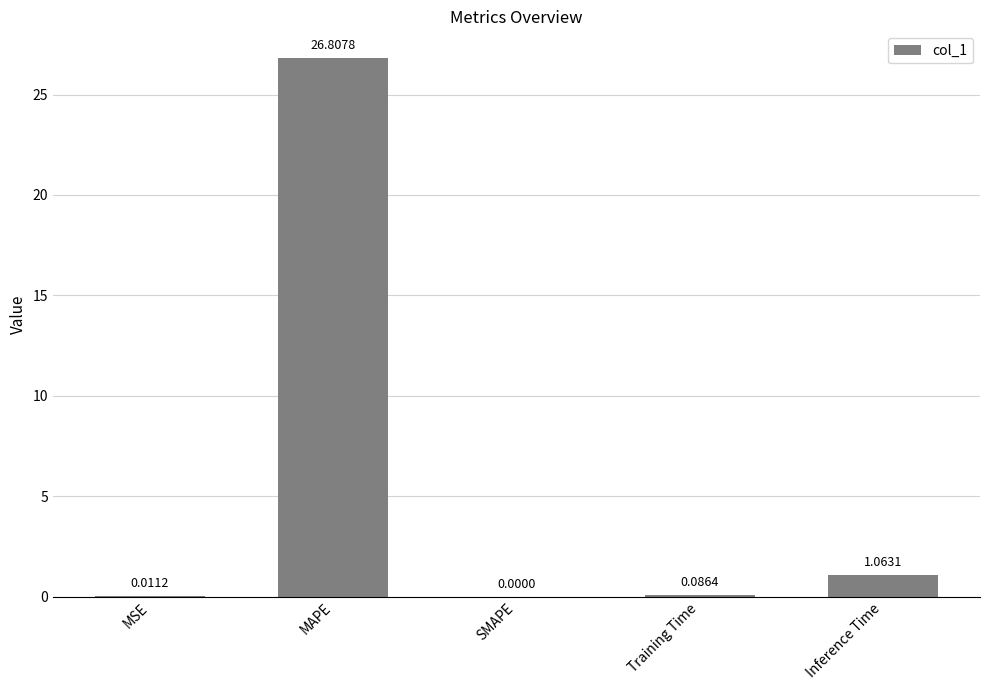

Which label corresponds to the largest value in the chart?

MAPE